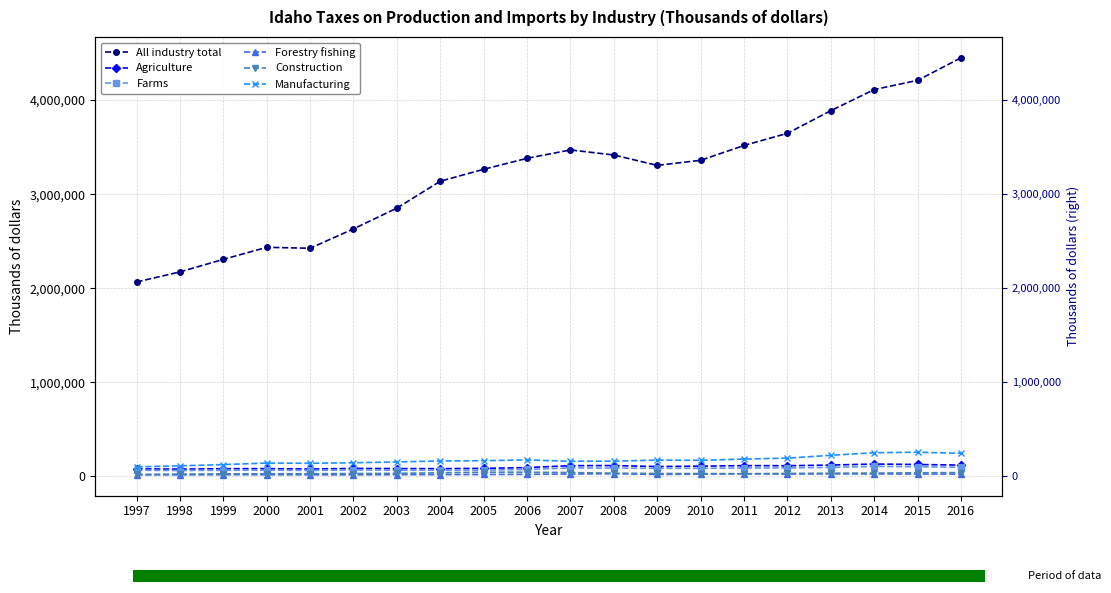

What are all the series names shown in the legend?

All industry total, Agriculture, Farms, Forestry fishing, Construction, Manufacturing